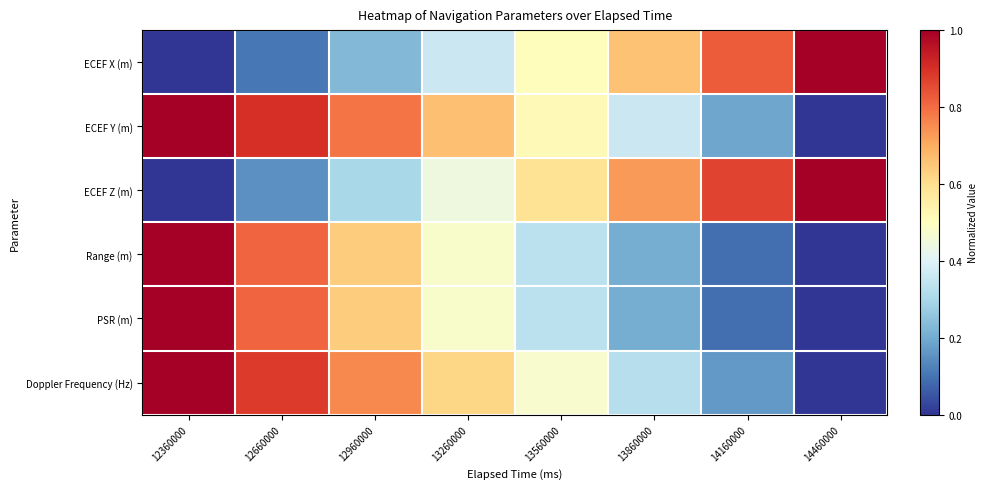

At which category does the chart reach its peak across all series?

14460000